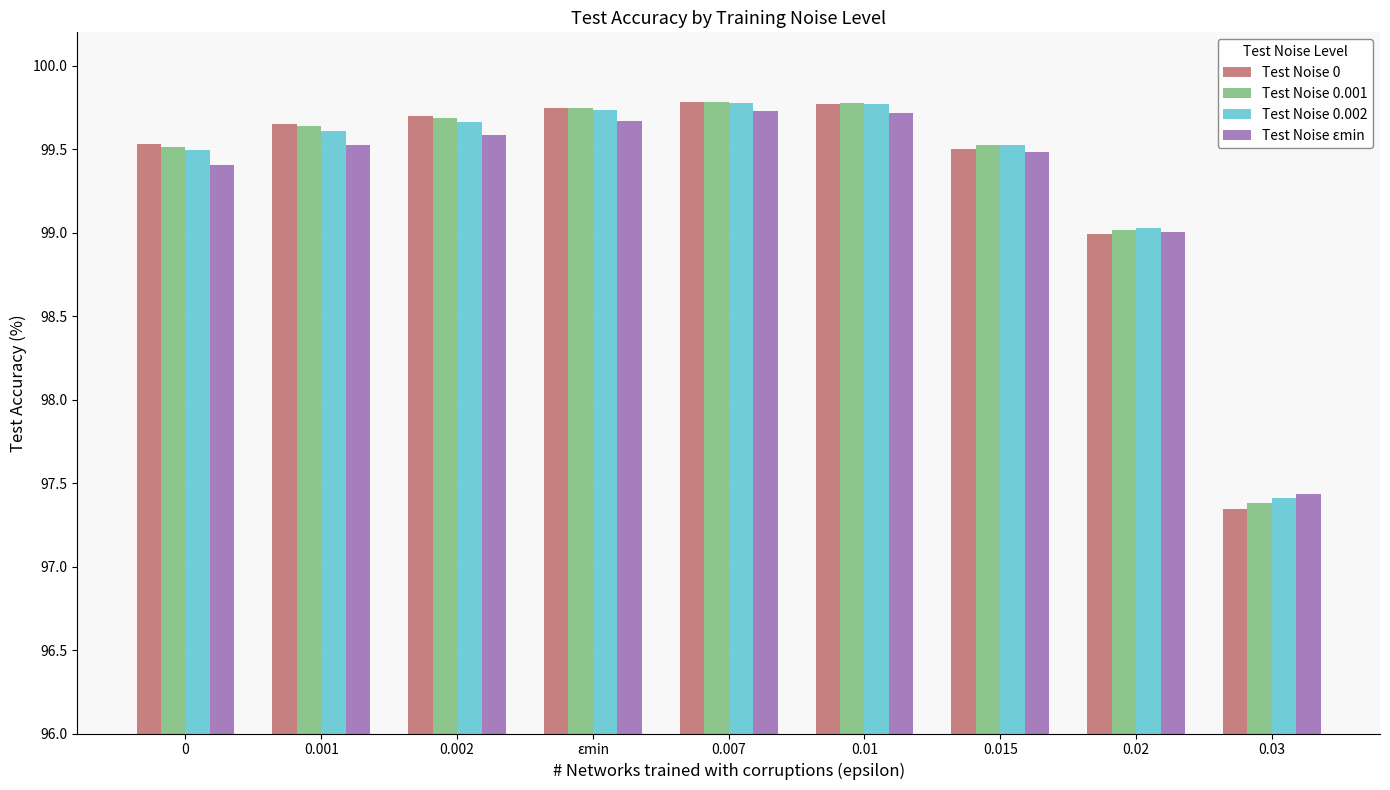

The value of Test Noise 0 at εmin is 99.7. True or false?

True